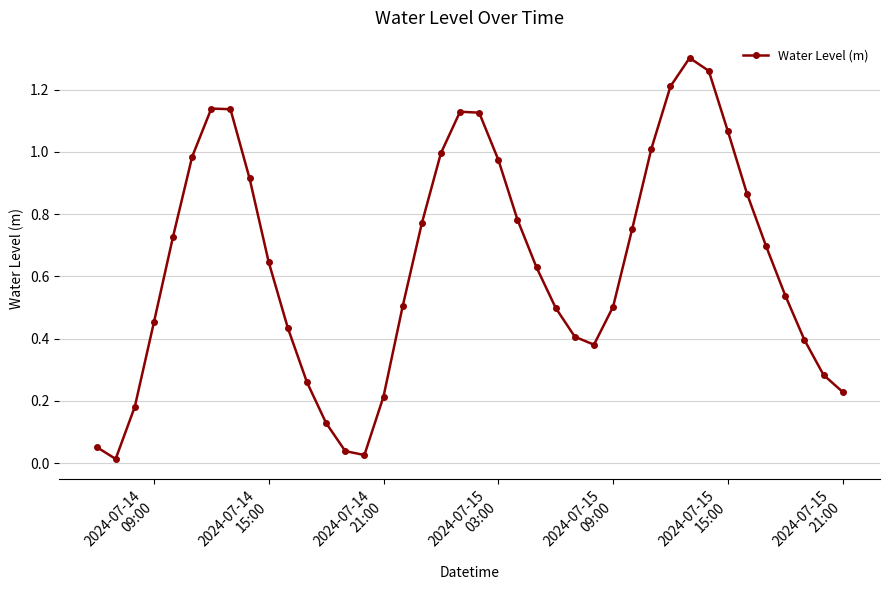

What is the difference between the second highest and second lowest values?

1.2